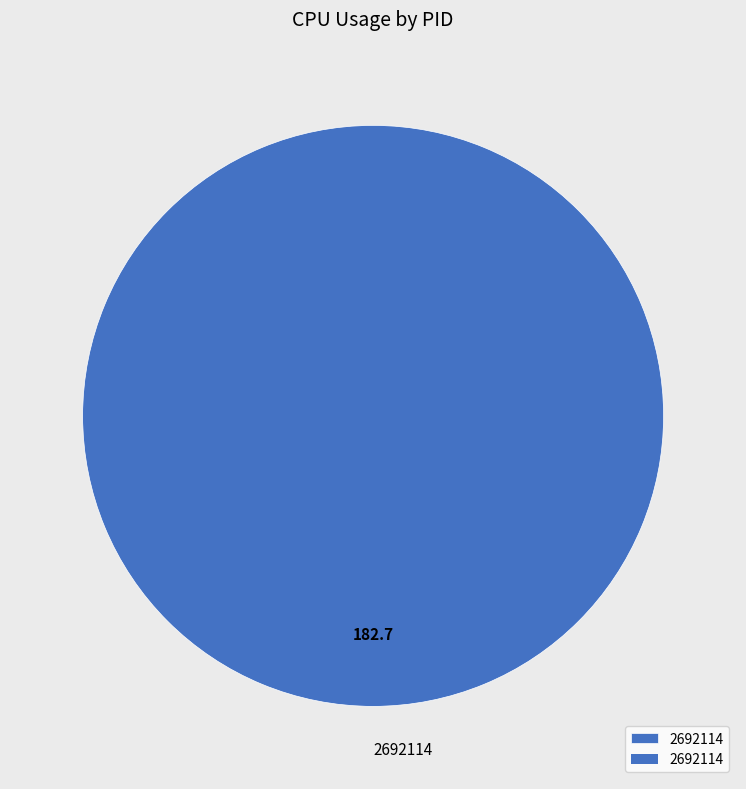

Which slice represents more than half of the pie?

2692114